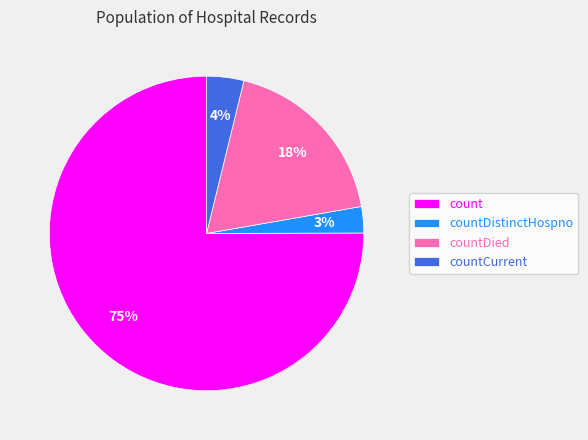

How many segments does this pie chart have?

4